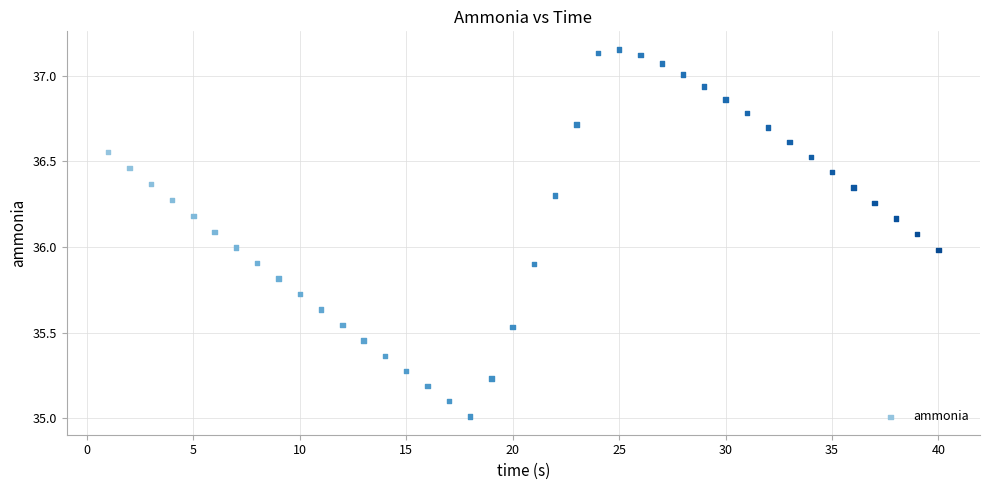

What is the range of X values (max minus min)?

39.0